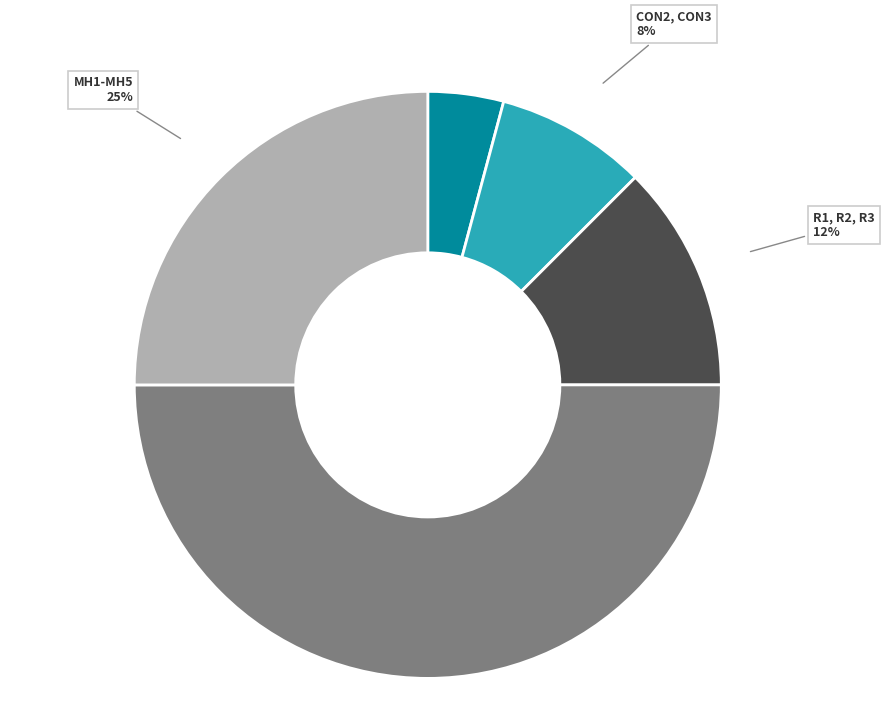

Does CON1 account for over 50% of the chart?

No